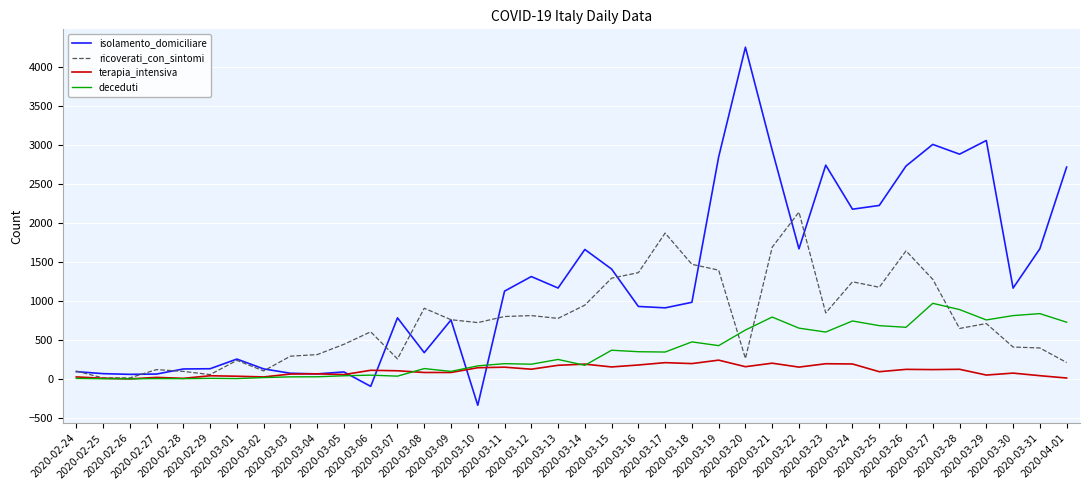

Which series ends up on top after the final intersection of isolamento_domiciliare and deceduti?

isolamento_domiciliare